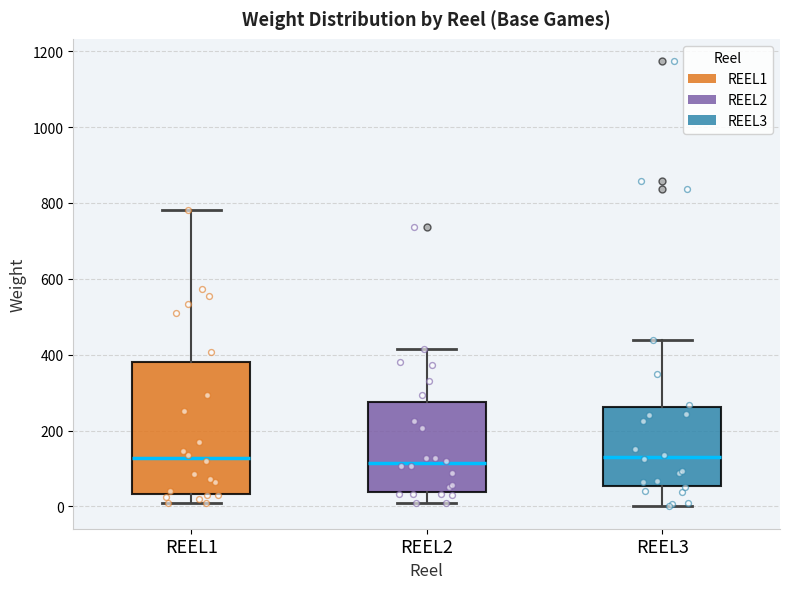

Comparing the boxes themselves (not the whiskers), which one is the tallest?

REEL1